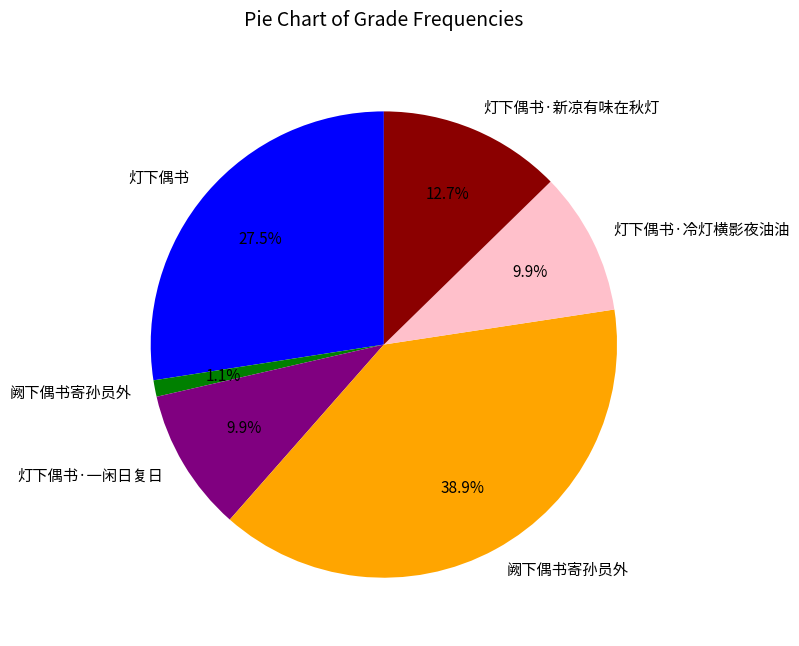

Is there any slice that represents more than half of the pie?

No